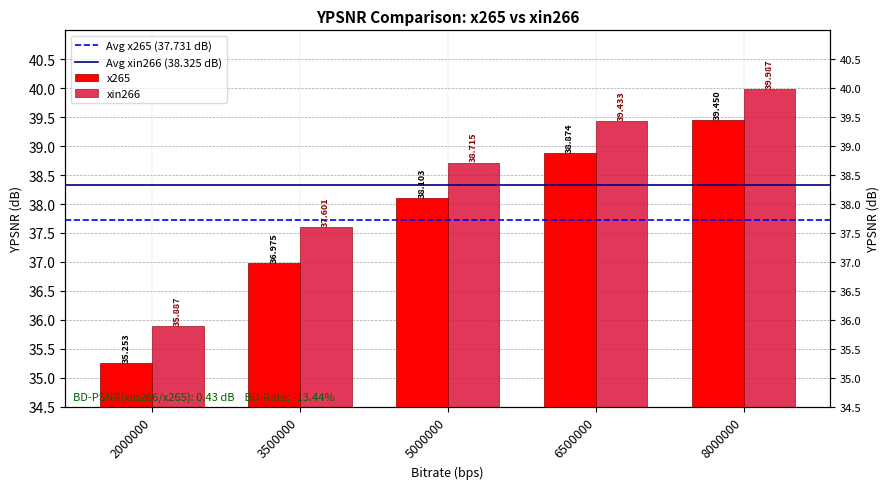

Is it true that xin266 equals 39.4 at 6500000?

True